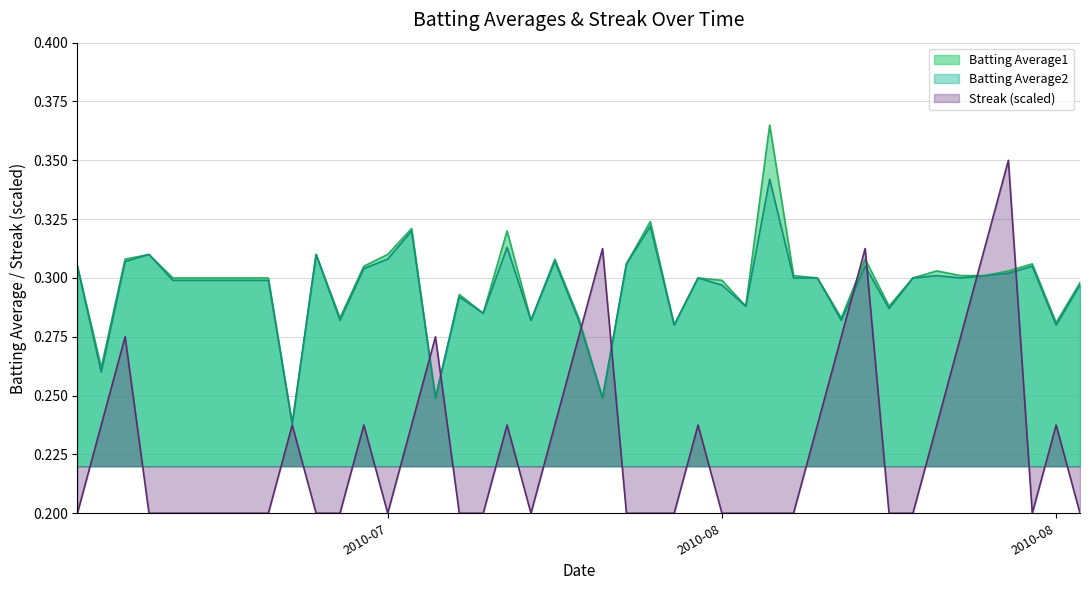

What are all the series names shown in the legend?

Batting Average1, Batting Average2, Streak (scaled)